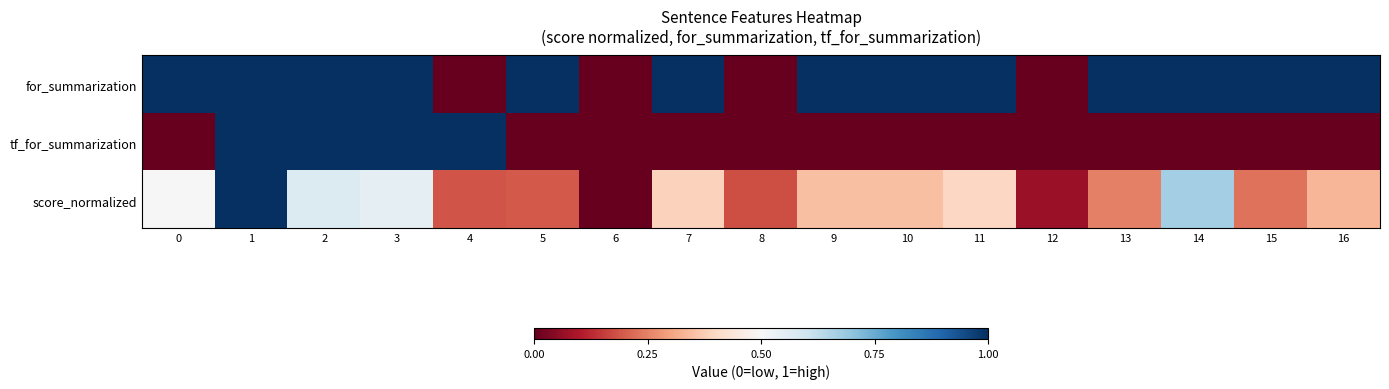

Reading left to right, what are all the values shown in this chart?

for_summarization: 0=1.0	1=1.0	2=1.0	3=1.0	4=0.0	5=1.0	6=0.0	7=1.0	8=0.0	9=1.0	10=1.0	11=1.0	12=0.0	13=1.0	14=1.0	15=1.0	16=1.0
tf_for_summarization: 0=0.0	1=1.0	2=1.0	3=1.0	4=1.0	5=0.0	6=0.0	7=0.0	8=0.0	9=0.0	10=0.0	11=0.0	12=0.0	13=0.0	14=0.0	15=0.0	16=0.0
score_normalized: 0=0.5	1=1.0	2=0.6	3=0.5	4=0.2	5=0.2	6=0.0	7=0.4	8=0.2	9=0.3	10=0.3	11=0.4	12=0.1	13=0.2	14=0.7	15=0.2	16=0.3